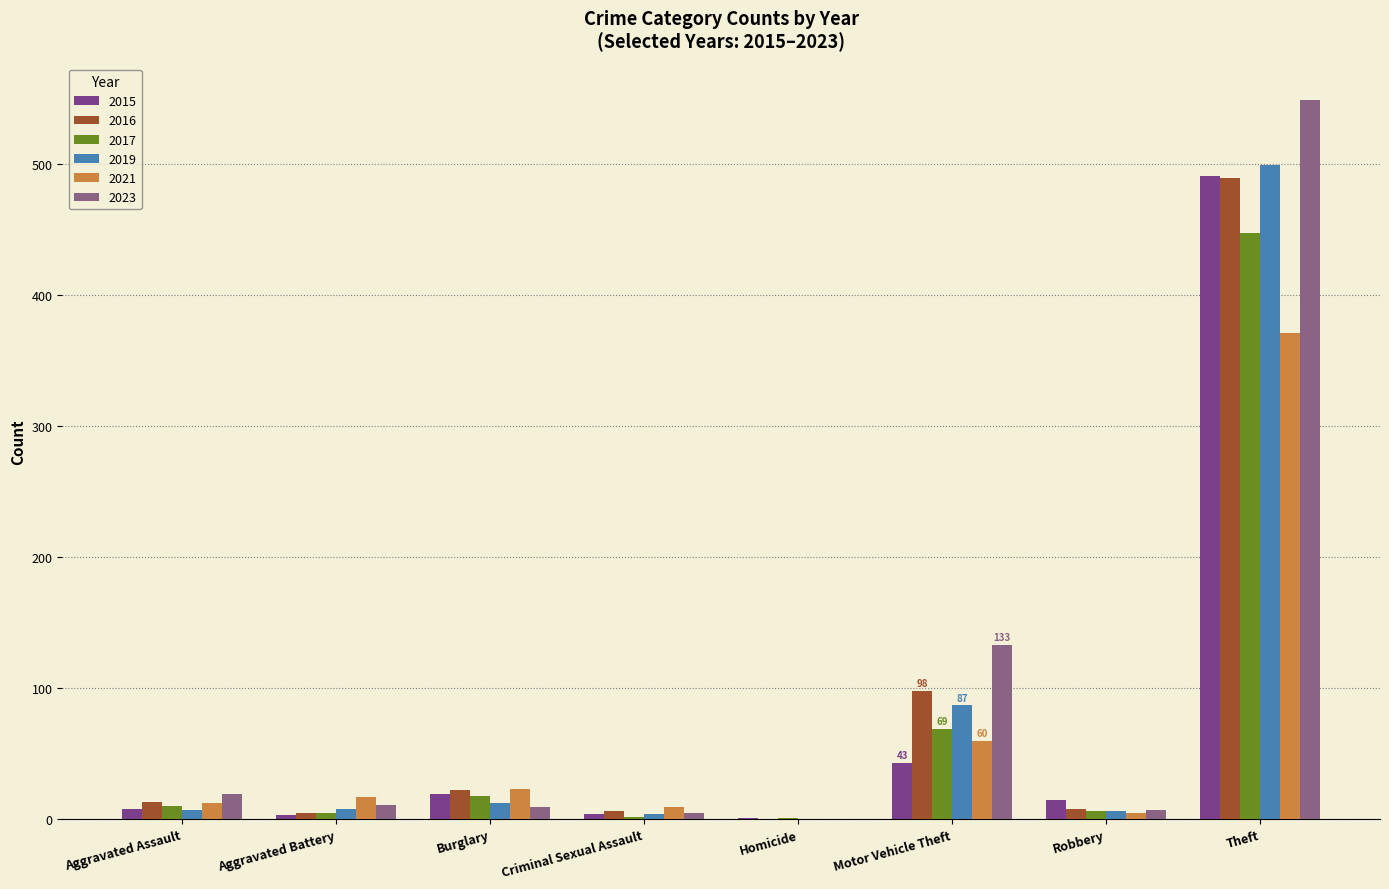

Where does the 2015 series first go above 15?

Burglary